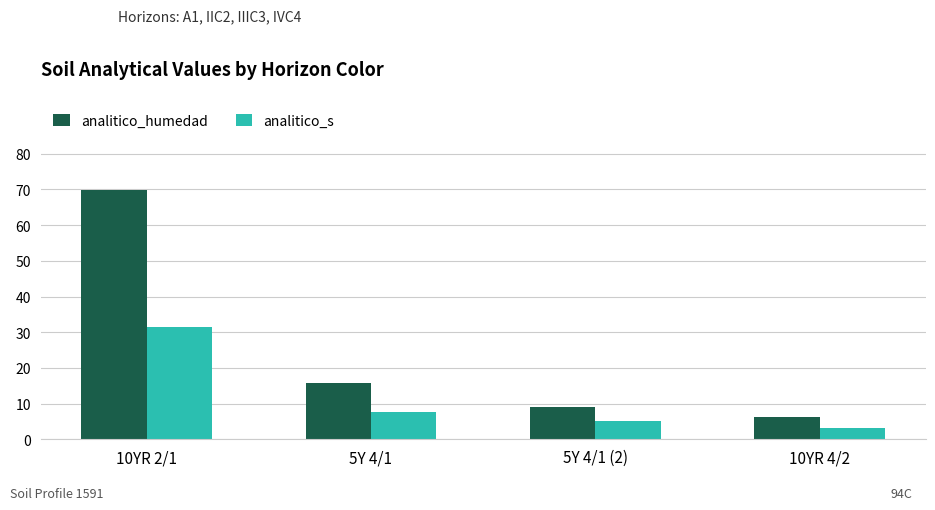

What value does the analitico_s series have at 10YR 2/1?

31.4